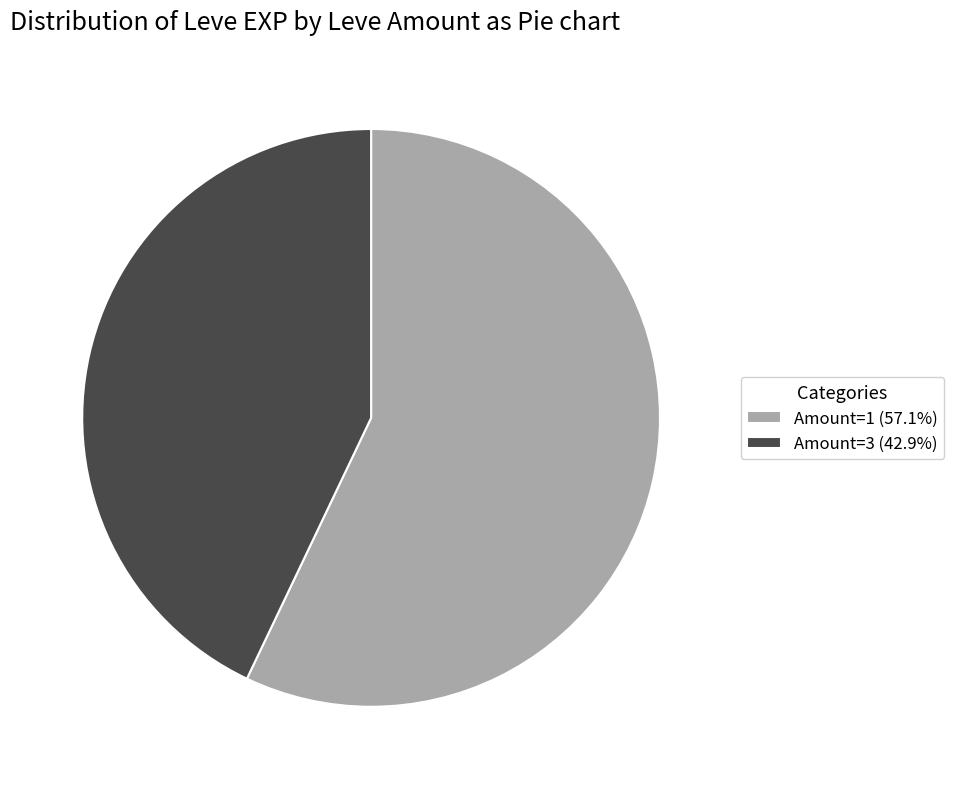

Do Amount=3 (42.9%) and Amount=1 (57.1%) together represent more than half of the pie?

Yes